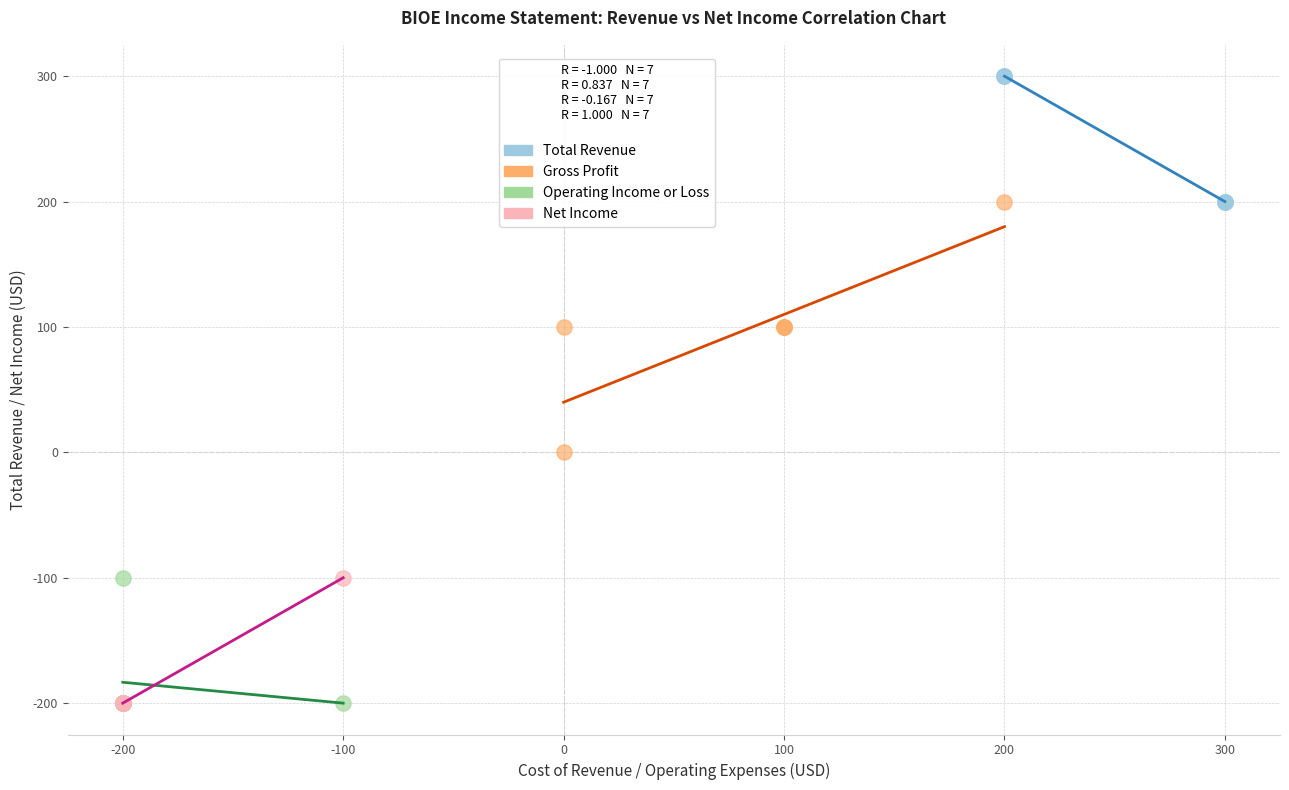

Which series contains the highest Y value?

Total Revenue